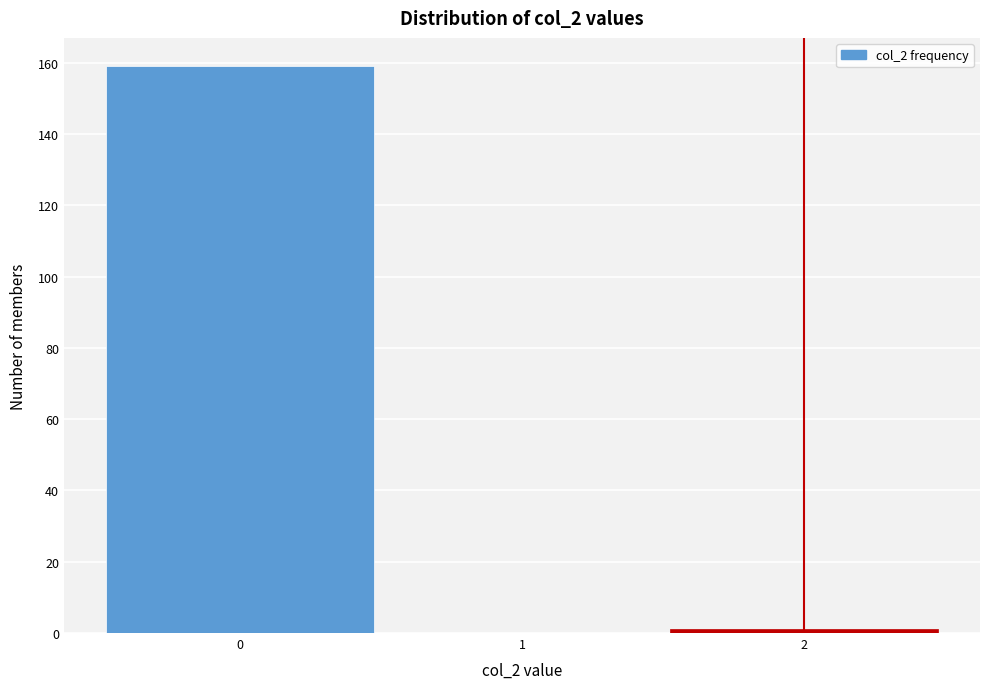

Which range on the x-axis has the tallest bar?

-0.5 to 0.5